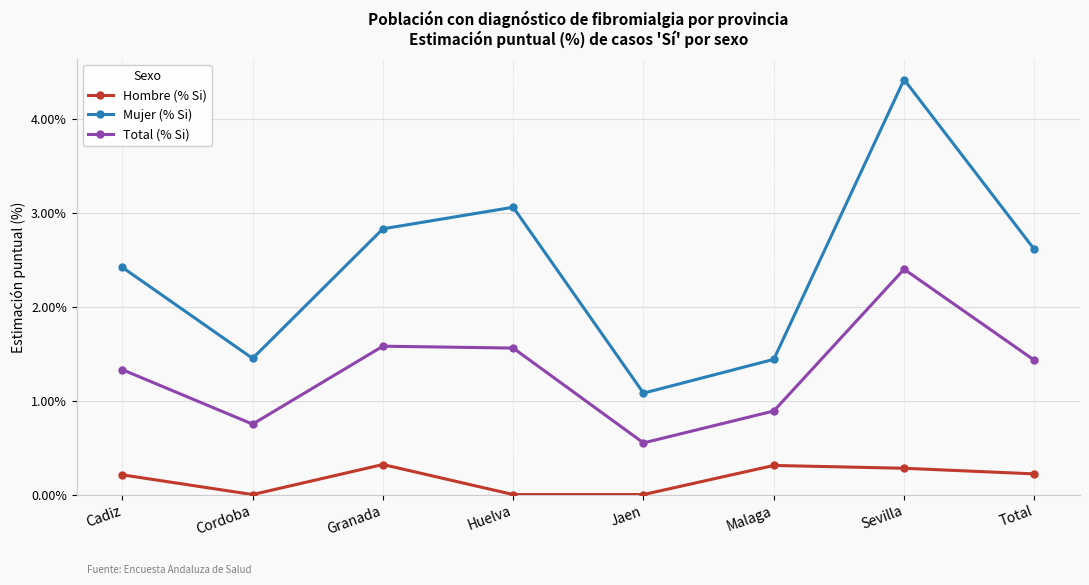

What value does the Mujer (% Si) series have at Total?

2.6